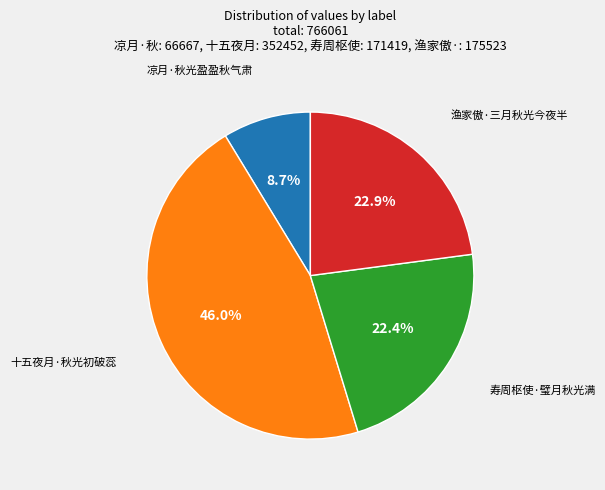

What percentage is the 寿周枢使·璧月秋光满 slice, to the nearest percent?

22%